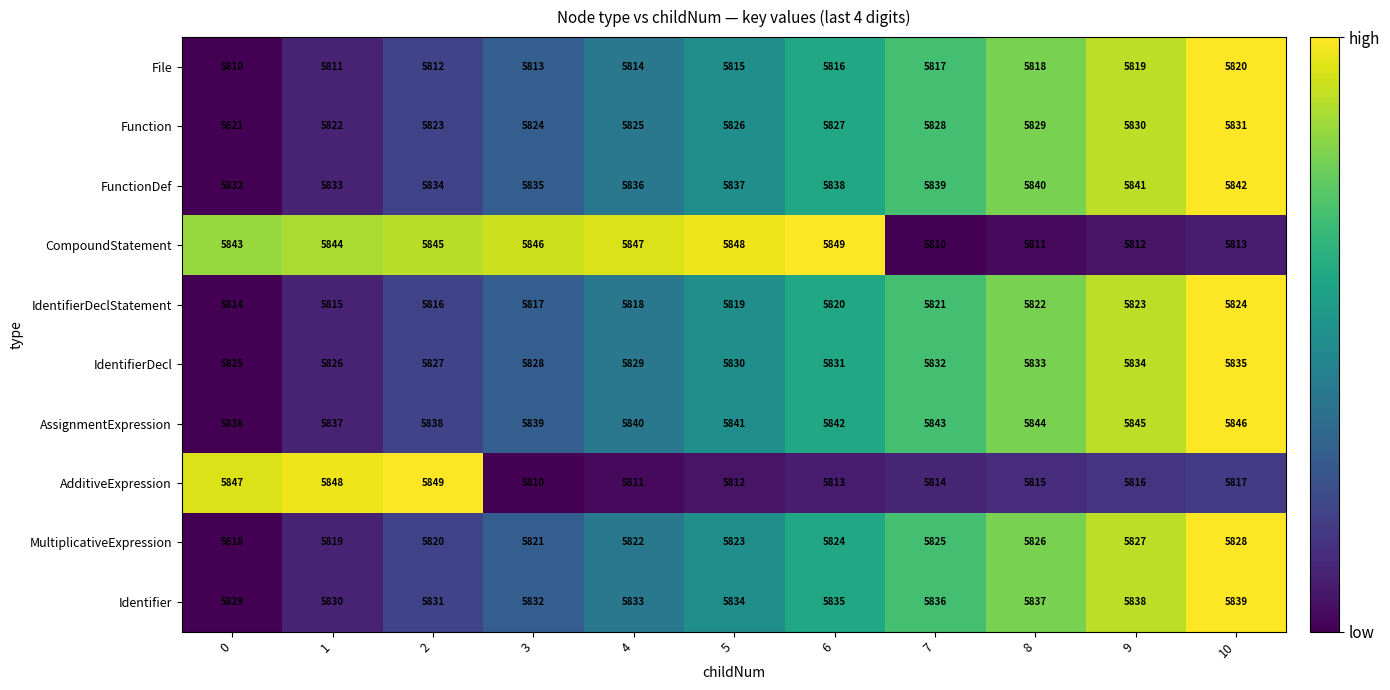

Rank the categories by CompoundStatement value from lowest to highest.

7, 8, 9, 10, 0, 1, 2, 3, 4, 5, 6